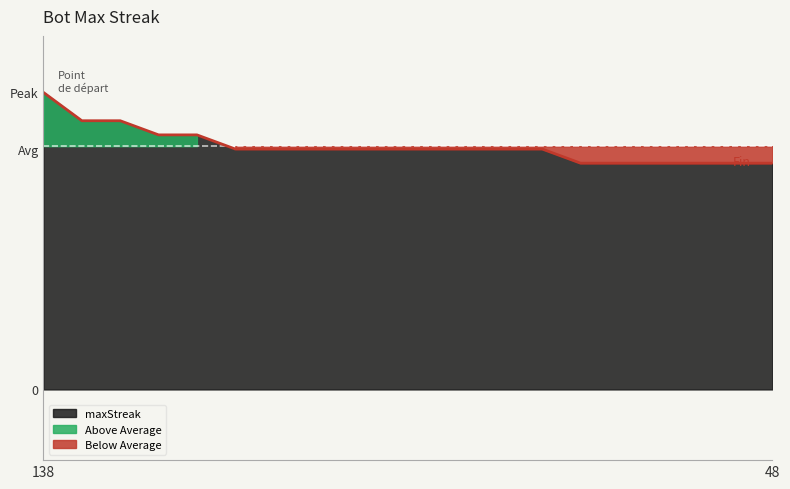

What is the sum of the values at 59 and 81?

34